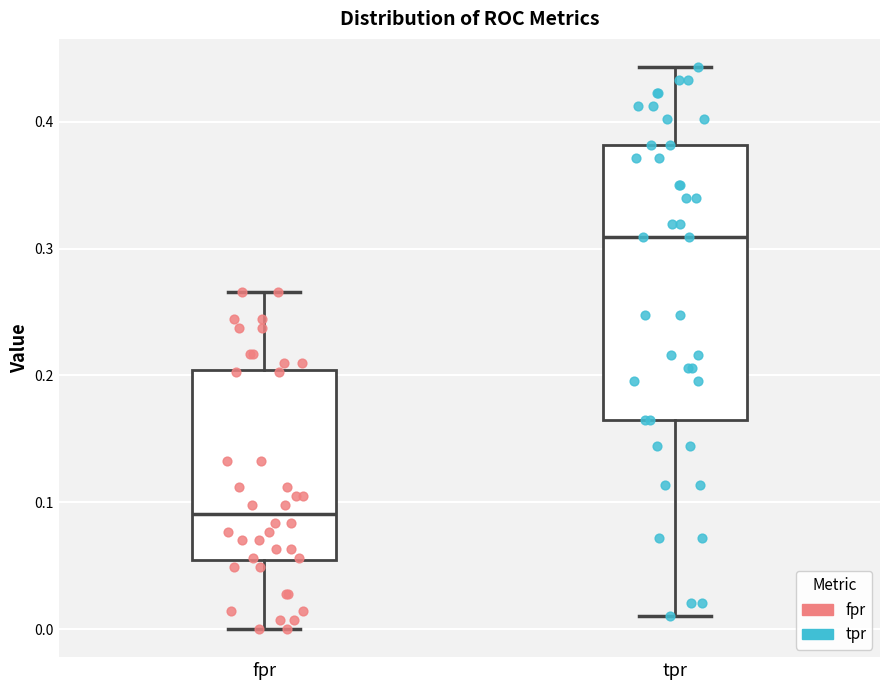

Where is the lower edge of the box for fpr on the y-axis? The values are not printed on the chart, so give them approximately, as read against the axis.

0.05